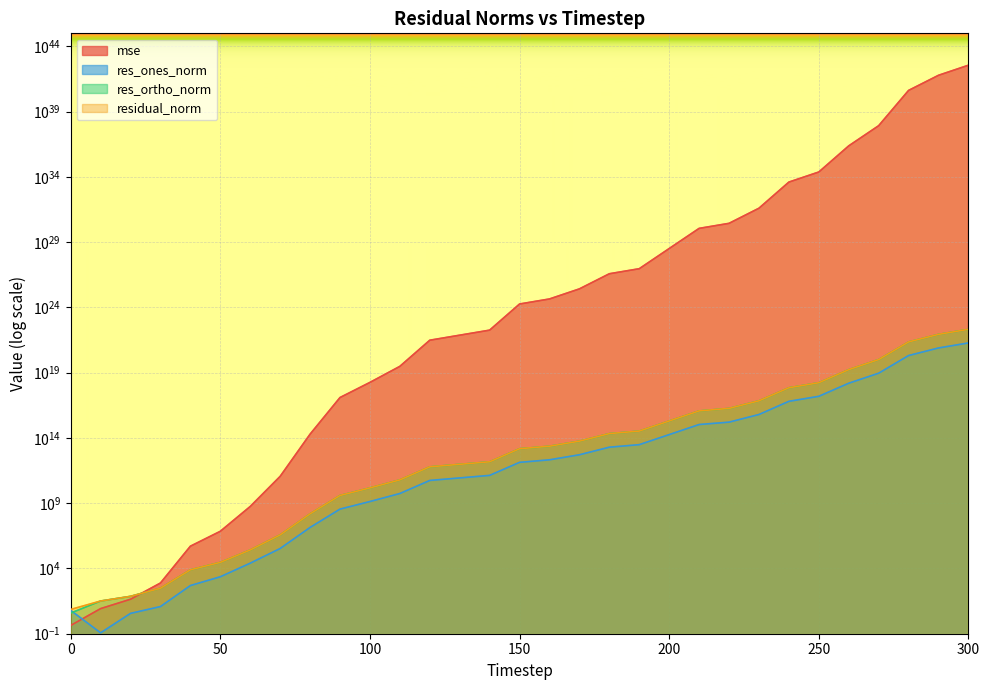

Reading left to right, list all the values displayed in this chart.

mse: 0=0.4	10=8.4	20=43.9	30=768.4	40=507384.4	50=7039255.8	60=561307568.4	70=113836690789.5	80=194231158581450.0	90=124914923554519776.0	100=1800369326413359360.0	110=30560191287558877184.0	120=3072195582702811348992.0	130=7476502684689335582720.0	140=18194906162216973631488.0	150=1829115308780752344186880.0	160=4451329640691237277138944.0	170=26362591442337253333925888.0	180=379959951416430764090195968.0	190=924696654515542190299545600.0	200=32432746256750853334574825472.0	210=1137570788787722010838505095168.0	220=2770269982629580290184882159616.0	230=39904754646498509869437864116224.0	240=4011333426991641449057387727028224.0	250=23756810285526713802324793393938432.0	260=2388247551688385608720073166606565376.0	270=83765296404574298952456474051618013184.0	280=42344801449662556780769494258196422852608.0	290=610306918672893643460293902229145709969408.0	300=3614487049776410019398924589823483048886272.0
res_ones_norm: 0=6.2	10=0.1	20=3.6	30=12.1	40=490.0	50=2308.1	60=25401.9	70=338390.7	80=13889779.7	90=353063445.2	100=1342277195.5	110=5526705070.0	120=55417046097.0	130=86530179195.0	140=135265159097.7	150=1350286396157.7	160=2112637428592.7	170=5137881523220.8	180=19547640179464.8	190=30597416828393.4	200=180525423613387.0	210=1067610864061823.4	220=1621042784035285.5	230=6246397400865867.0	240=63850966755188864.0	250=154894372686807584.0	260=1555520002143440128.0	270=9116302115573662720.0	280=205892901790468866048.0	290=782358308211607207936.0	300=1903715750153472442368.0
res_ortho_norm: 0=3.8	10=32.0	20=73.1	30=305.9	40=7852.4	50=29214.1	60=260450.1	70=3711275.8	80=153307779.9	90=3887797175.4	100=14759517260.2	110=60809529418.9	120=609702232316.4	130=951128727155.6	140=1483739157845.7	150=14877123186947.2	160=23207735332419.7	170=56478653750054.0	180=214413161527502.1	190=334479879715246.4	200=1980960780720509.2	210=11732171294139858.0	220=18312431792996144.0	230=69493615436119560.0	240=696638882160196608.0	250=1695387444846817024.0	260=16998428128180398080.0	270=100678990842656210944.0	280=2263553376850462900224.0	290=8593332273086228070400.0	300=20912754156622690910208.0
residual_norm: 0=7.2	10=32.0	20=73.2	30=306.2	40=7867.7	50=29305.1	60=261685.9	70=3726670.9	80=153935705.2	90=3903795675.2	100=14820427045.9	110=61060161620.2	120=612215534832.1	130=955056714301.4	140=1489892127568.5	150=14938275257580.8	160=23303695332807.9	170=56711869621492.3	180=215302378233043.6	190=335876453254609.9	200=1989169435549321.0	210=11780646681405146.0	220=18384040303502624.0	230=69773777788455872.0	240=699558916813287552.0	250=1702448488158822144.0	260=17069452284885506048.0	270=101090880703246729216.0	280=2272898100852484734976.0	290=8628872700306397331456.0	300=20999224273118326423552.0